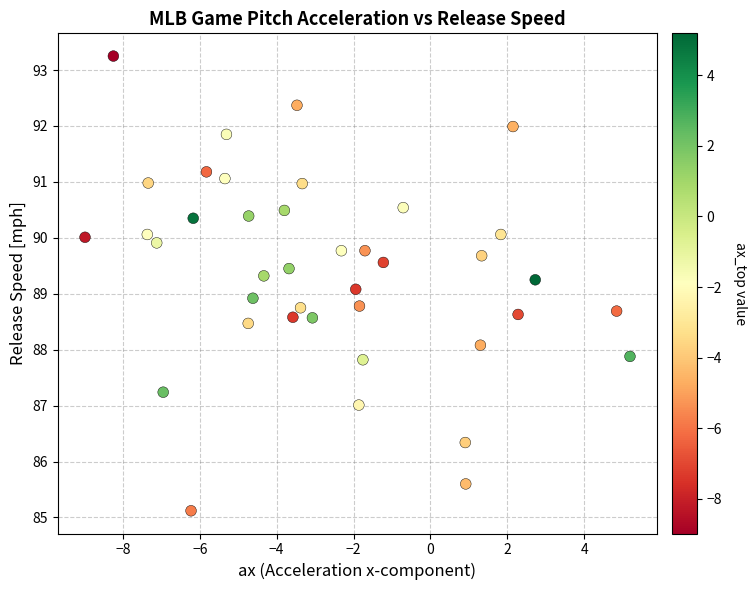

What is the range of Y values (max minus min)?

8.1